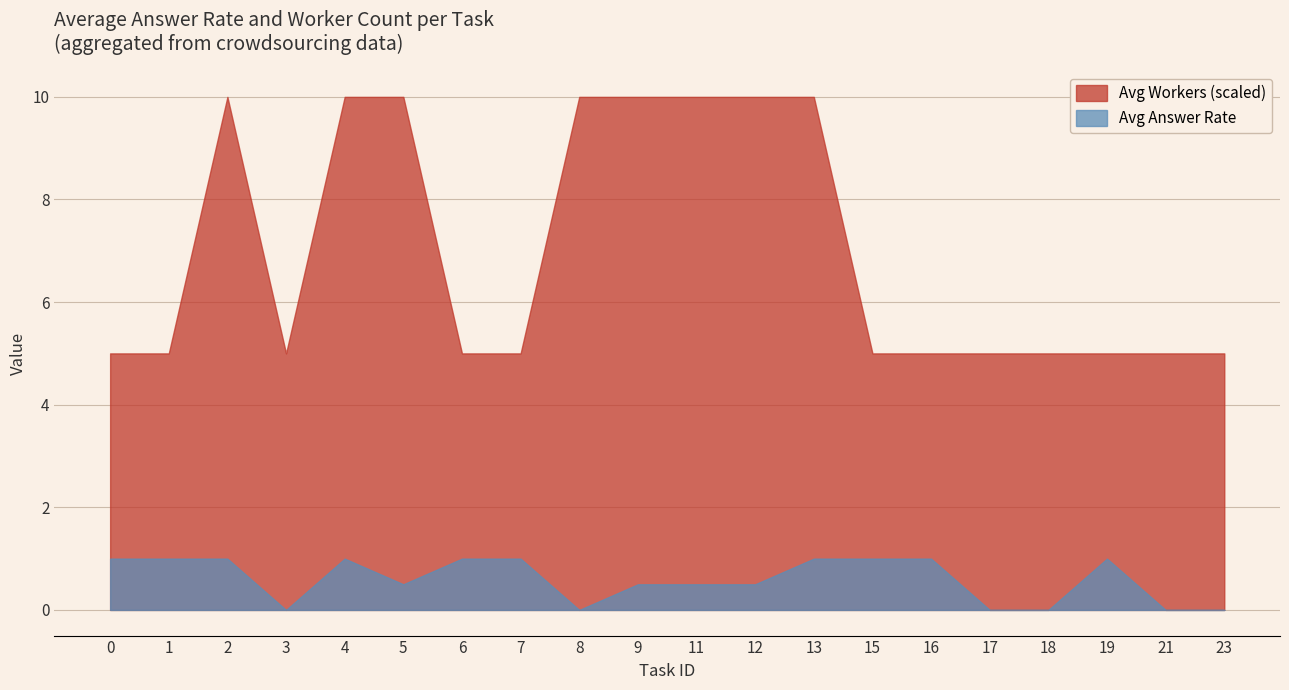

True or false: avg_answer and avg_workers cross at least once.

False